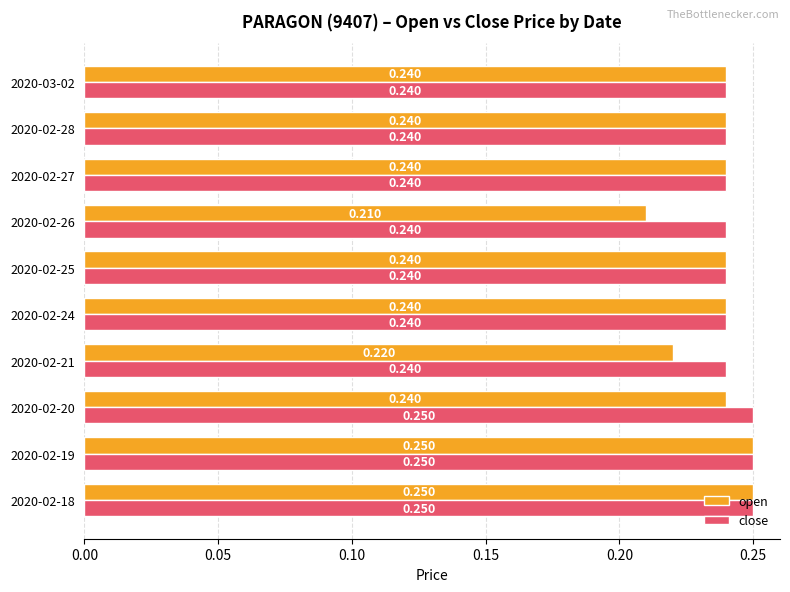

Which series has the largest total across all categories?

close